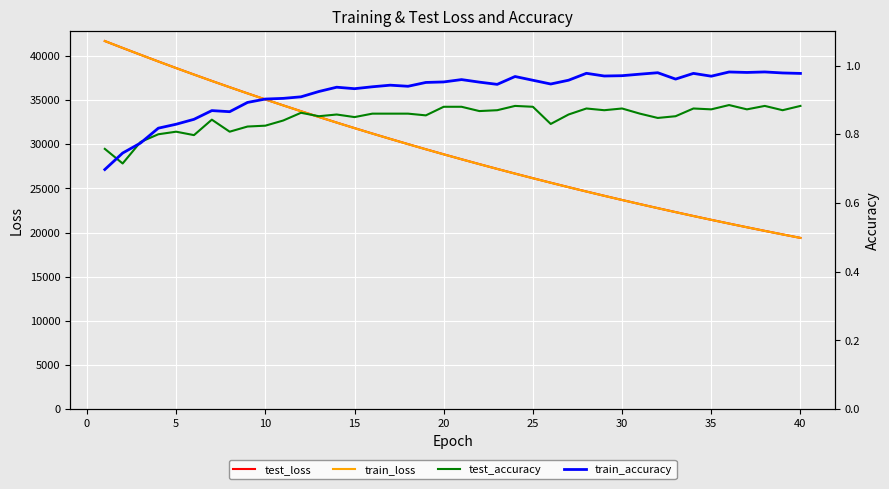

What is the highest value of the train_loss series?

41696.5